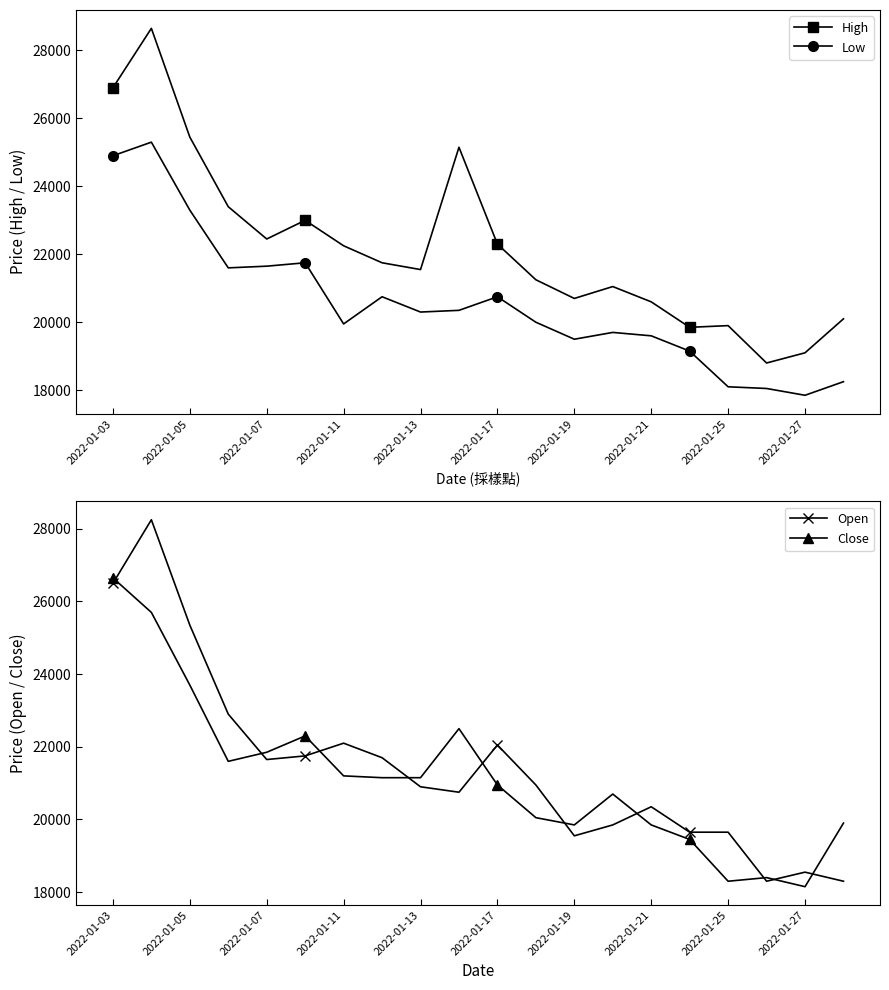

What is the difference between the maximum and minimum values in the High series?

9850